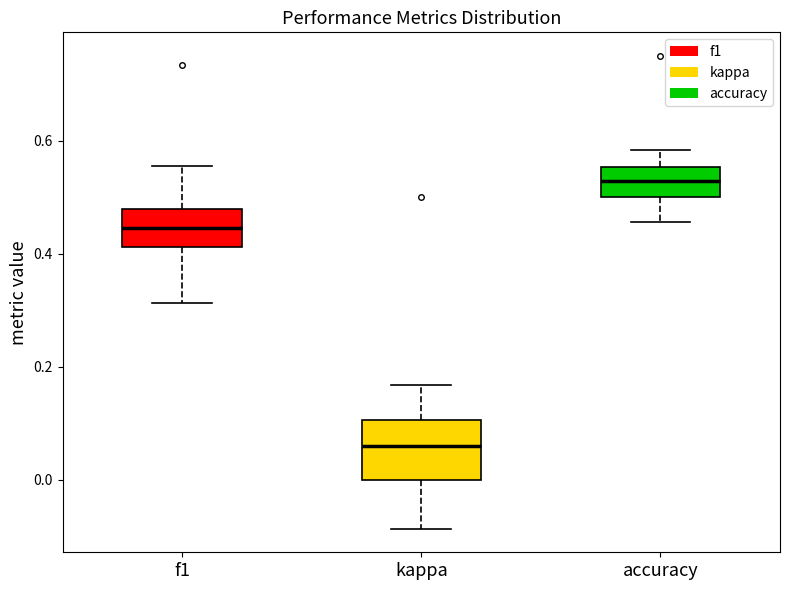

Comparing the boxes themselves (not the whiskers), which one is the tallest?

kappa